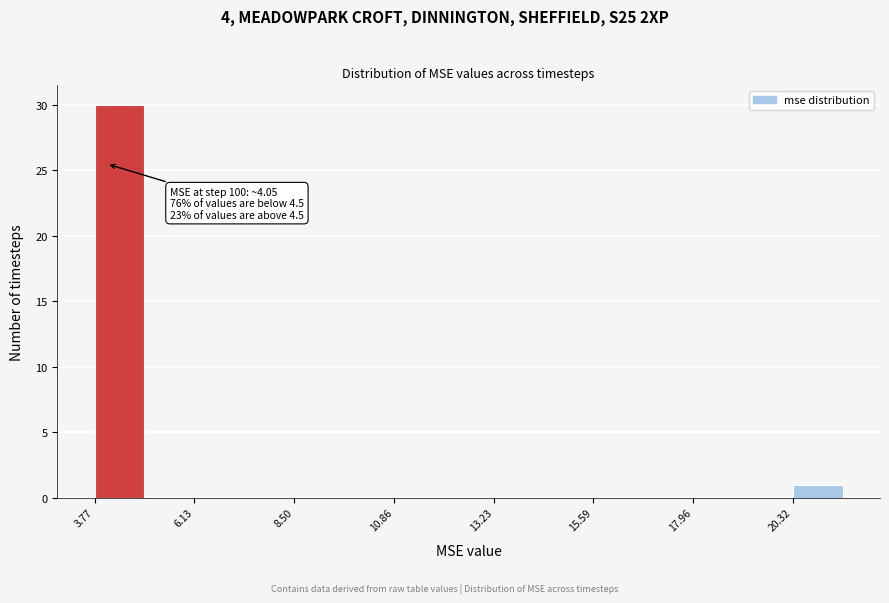

Read against the x-axis, roughly where is the centre of the tallest bar?

4.5